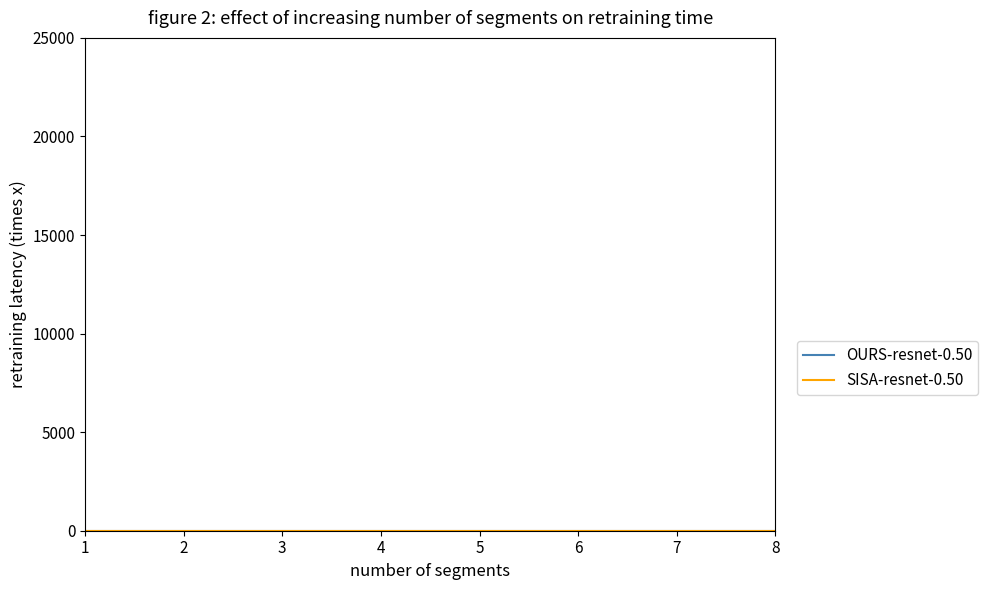

What is the greatest value displayed?

1